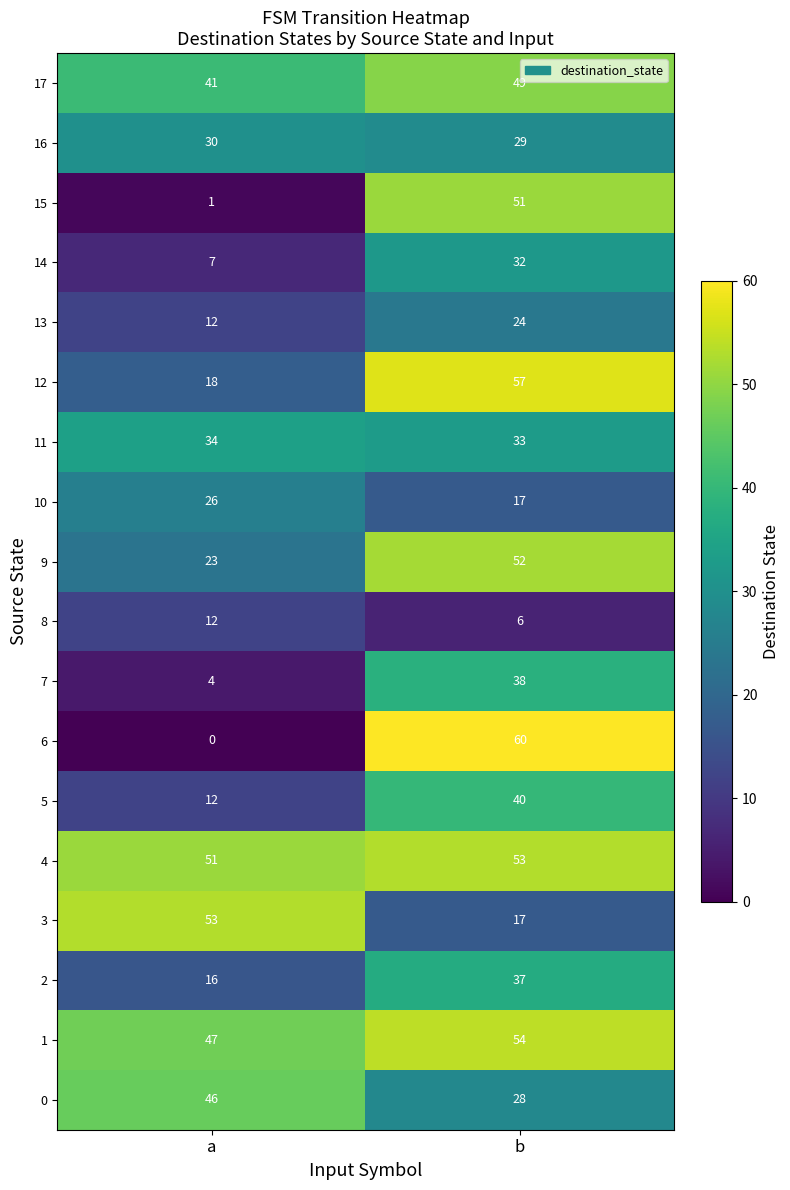

What is the total value across all series at a?

433